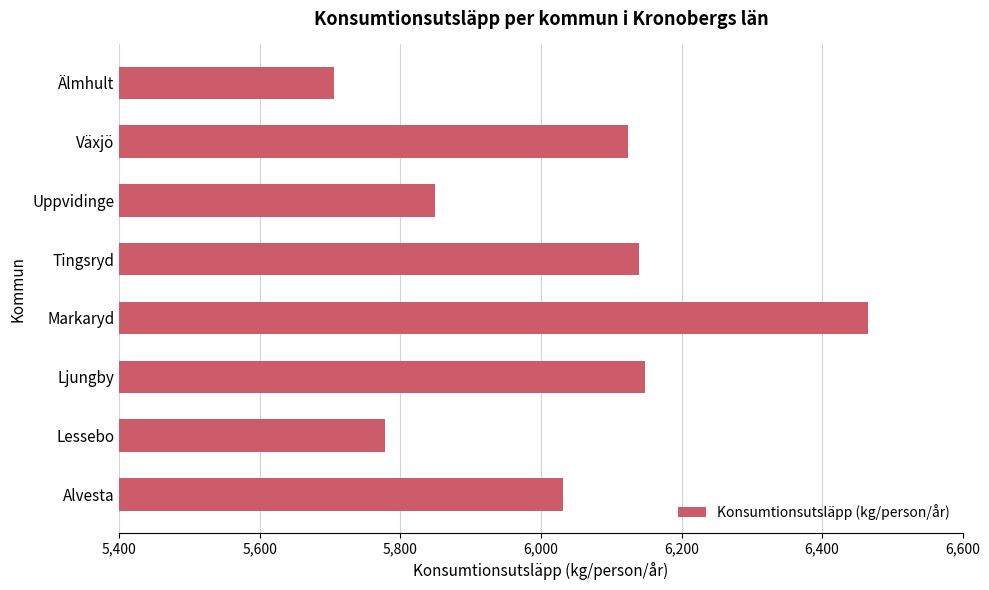

What is the change in value from Uppvidinge to Växjö?

+274.4